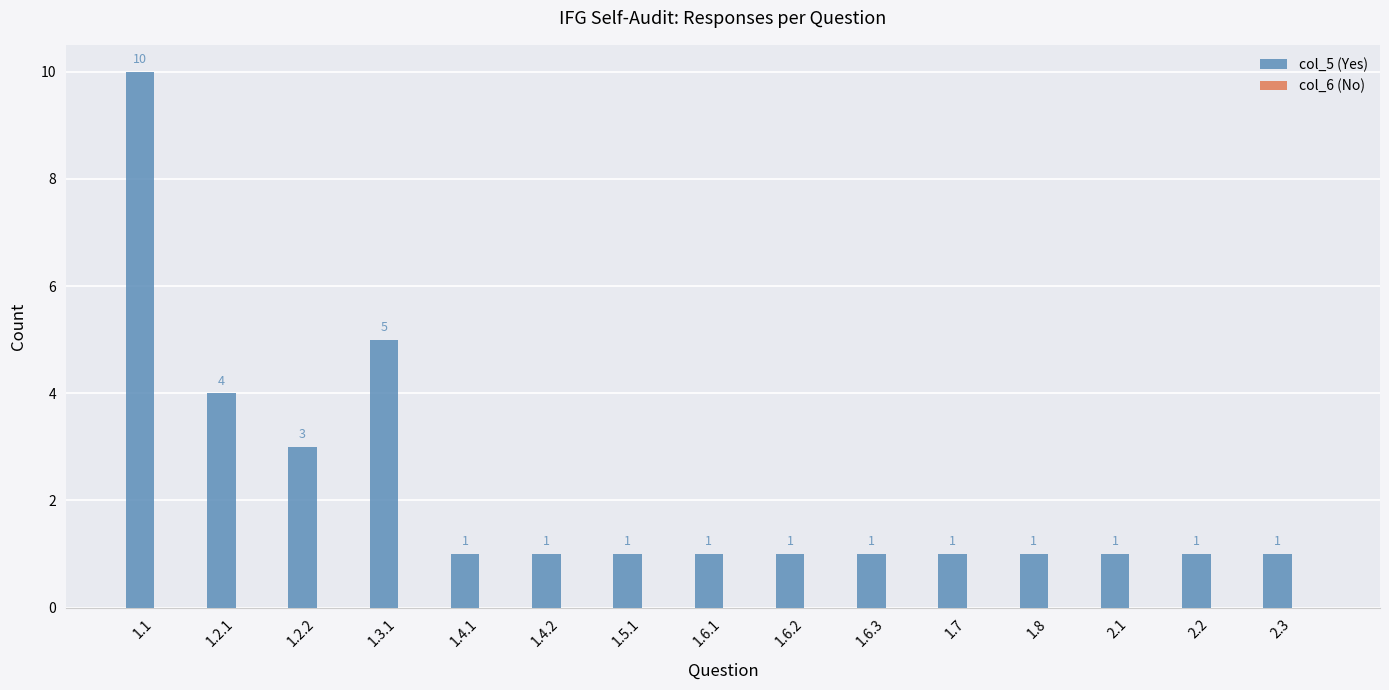

How many series are shown in this chart?

1